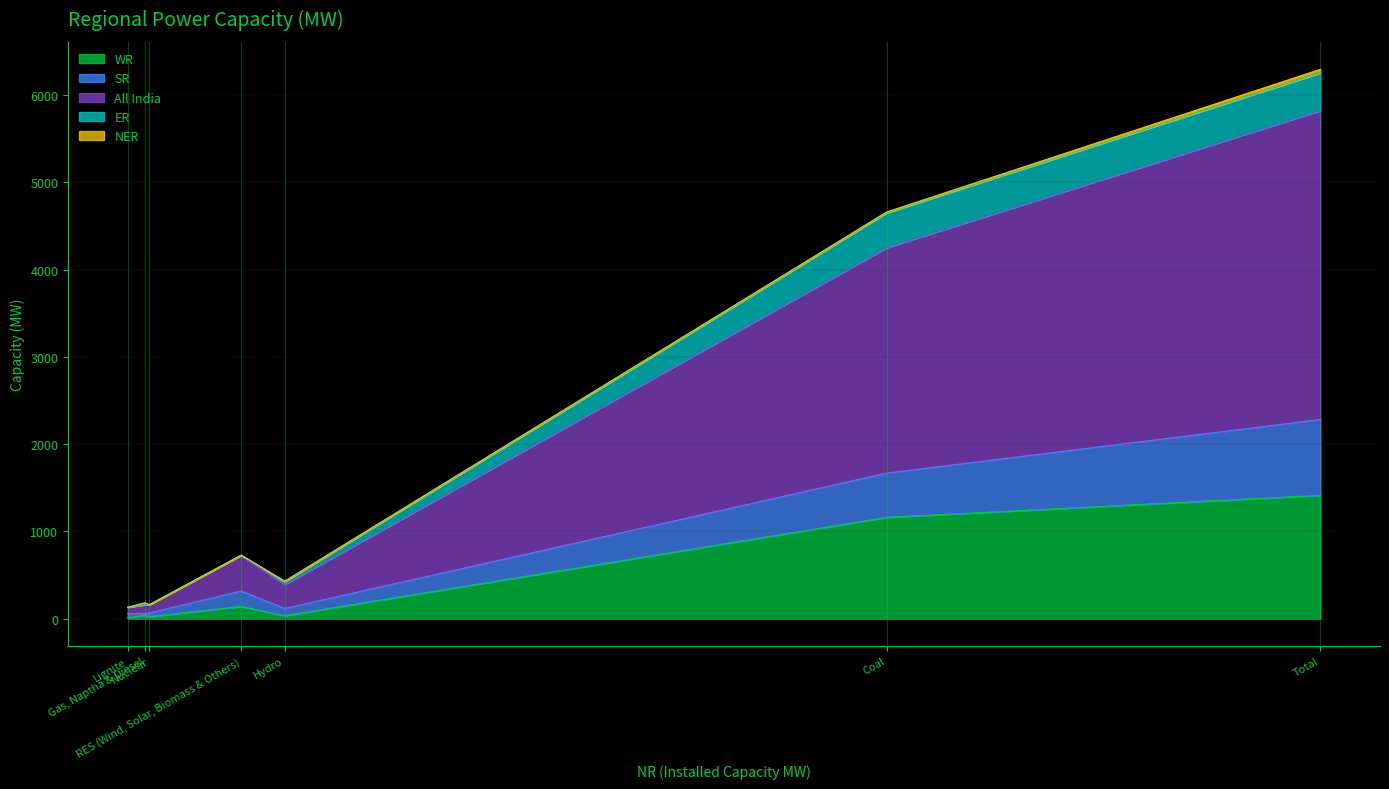

In ER, how many points are higher than both neighbors (excluding endpoints)?

1